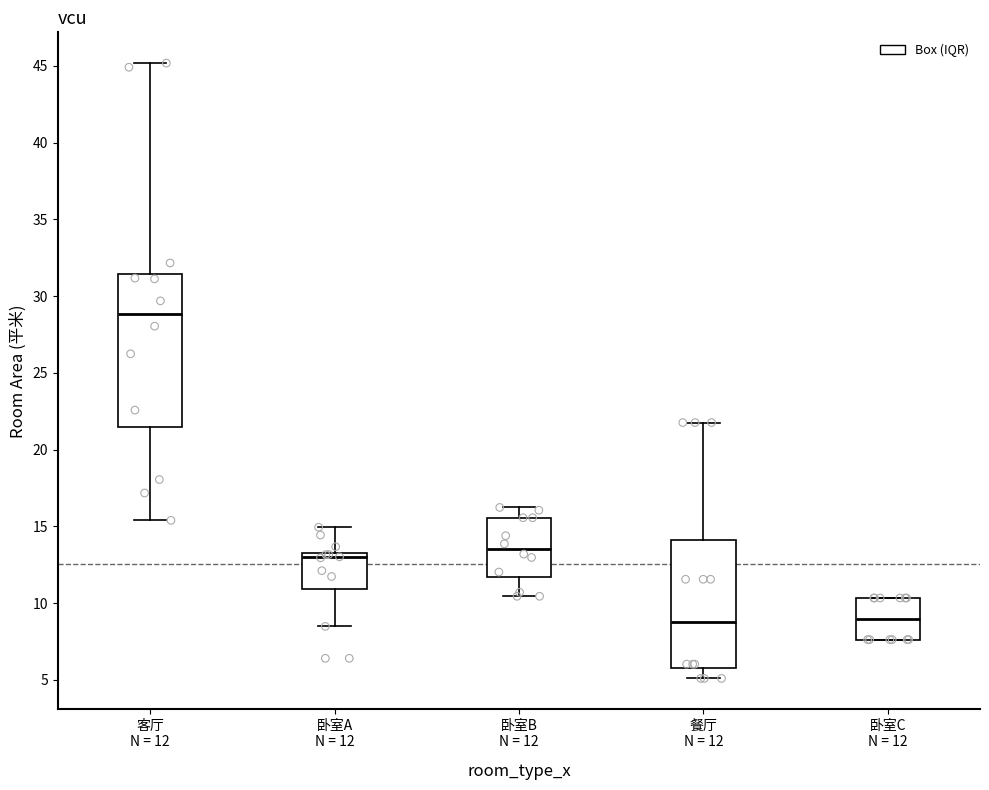

Reading left to right, transcribe this box plot: for each box, give where its median line is, the range the box spans, and where its two whiskers end, as read against the y-axis. The values are not printed on the chart, so give them approximately, as read against the axis.

客厅 N = 12: median 29.0, box 21.5 to 31.5, whiskers 15.5 to 45.0
卧室A N = 12: median 13.0, box 11.0 to 13.5, whiskers 8.5 to 15.0
卧室B N = 12: median 13.5, box 11.5 to 15.5, whiskers 10.5 to 16.0
餐厅 N = 12: median 9.0, box 6.0 to 14.0, whiskers 5.0 to 22.0
卧室C N = 12: median 9.0, box 7.5 to 10.5, whiskers 7.5 to 10.5